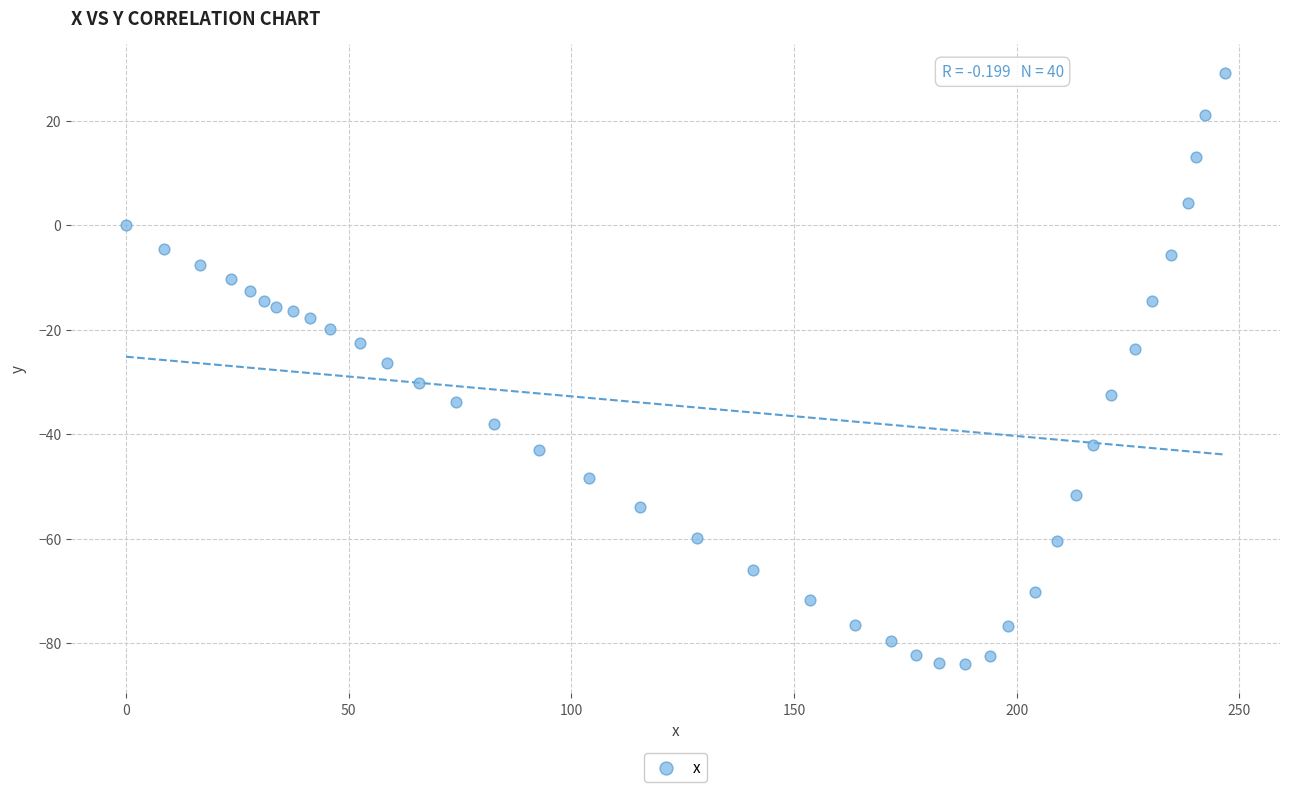

What is the range of Y values (max minus min)?

113.0